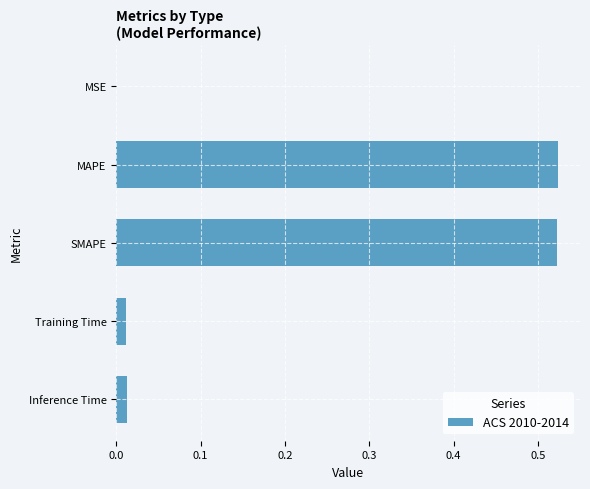

Which has a higher value, Training Time or MSE?

Training Time